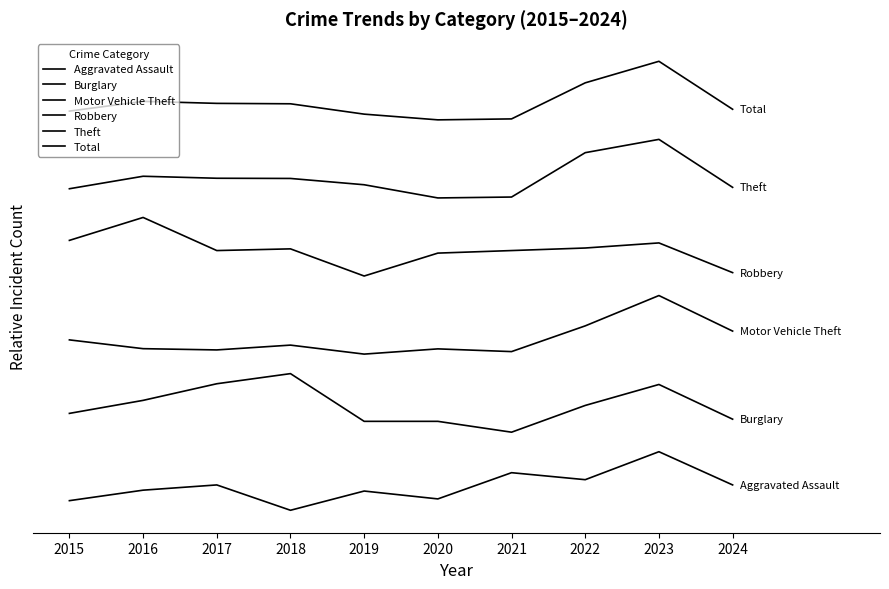

True or false: Burglary and Theft intersect in this chart.

False